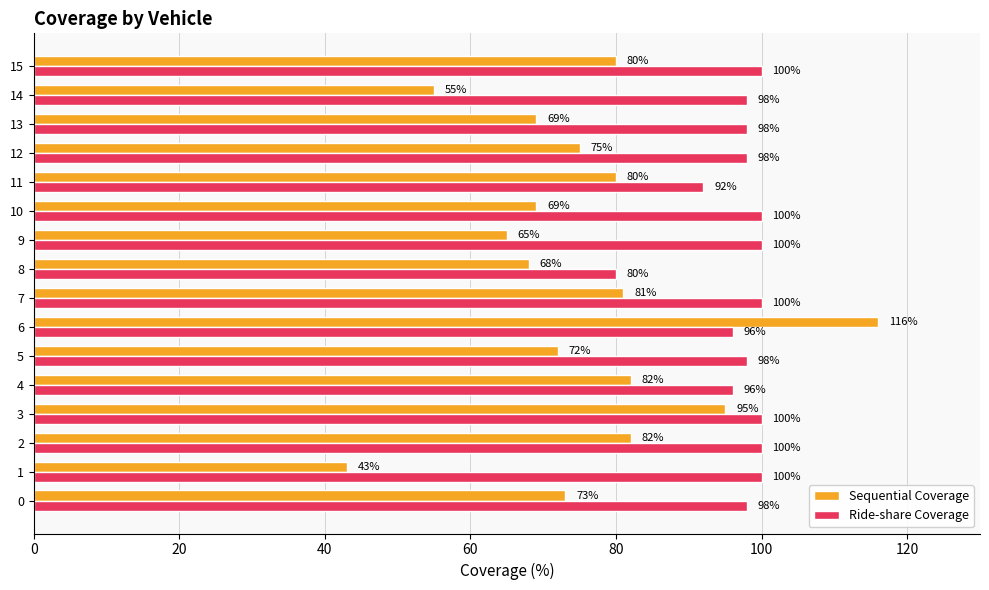

What is the approximate value of Sequential Coverage at 2, to the nearest 5?

80